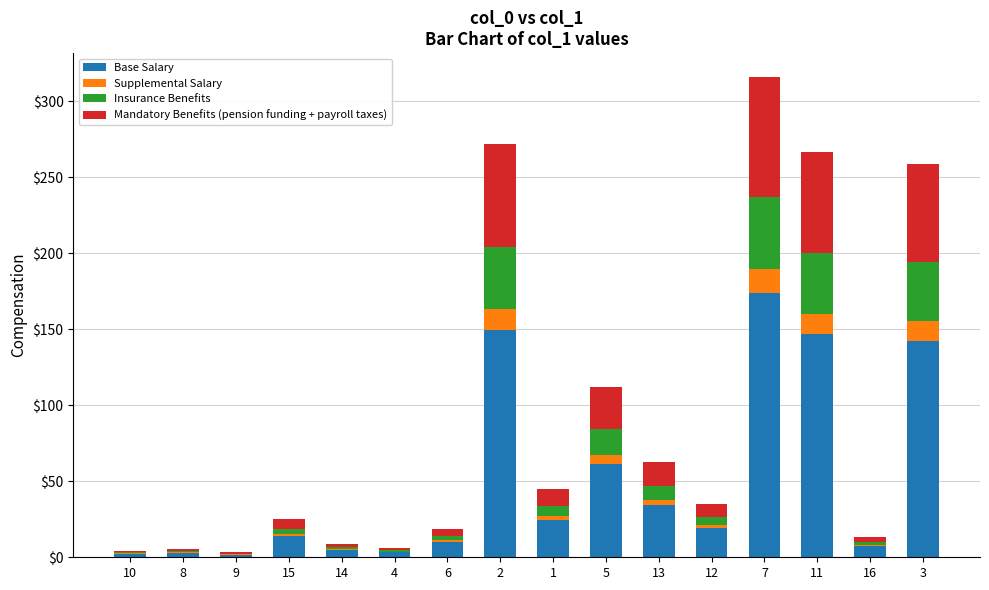

At which category is the sum across all series the highest?

7